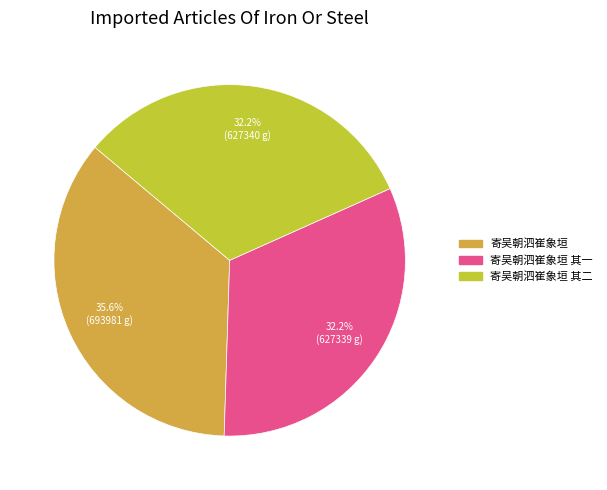

Is there any slice that represents more than half of the pie?

No